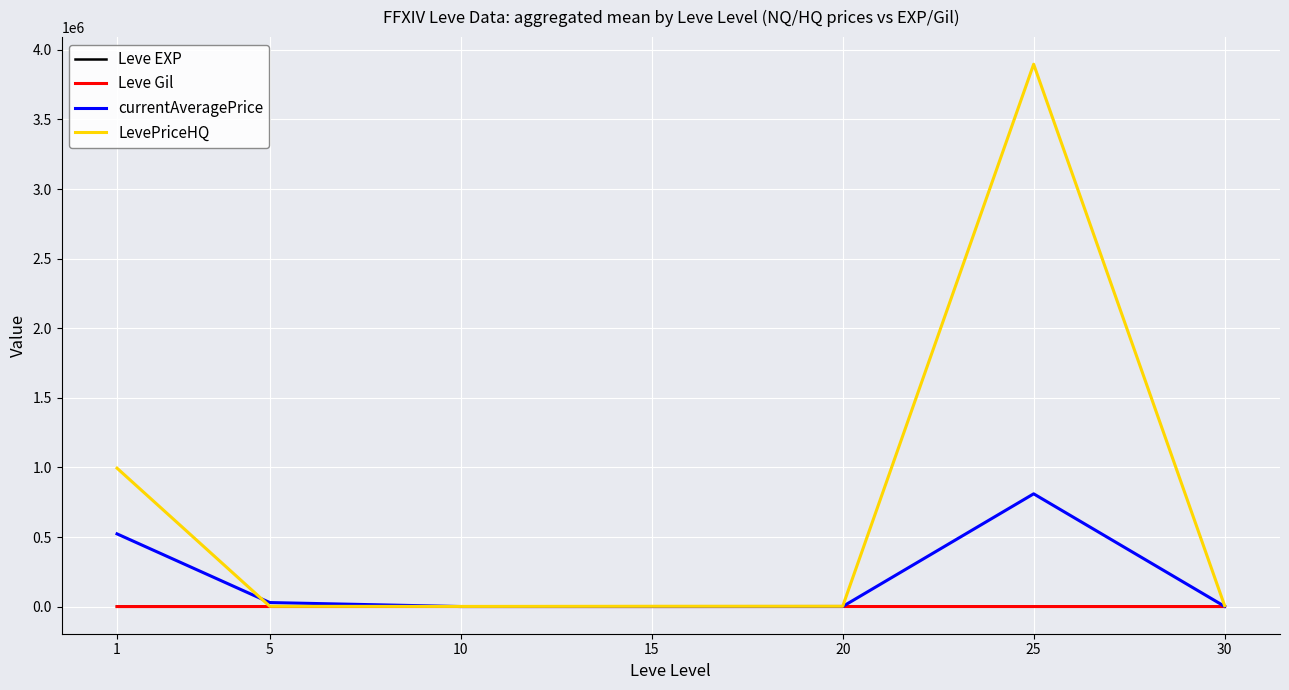

At which category is the sum across all series the highest?

25